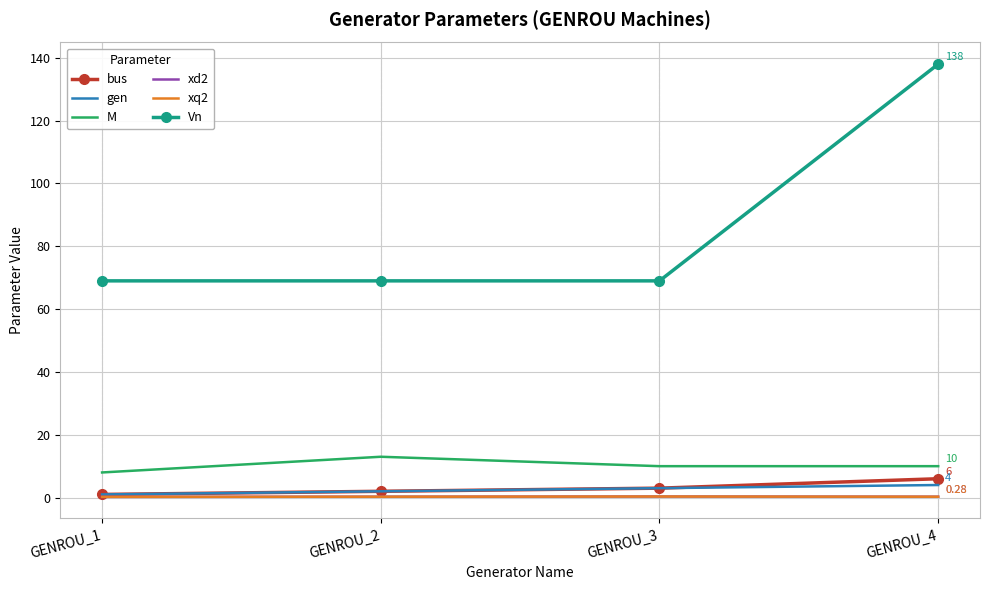

Which series has the largest range (max minus min)?

Vn